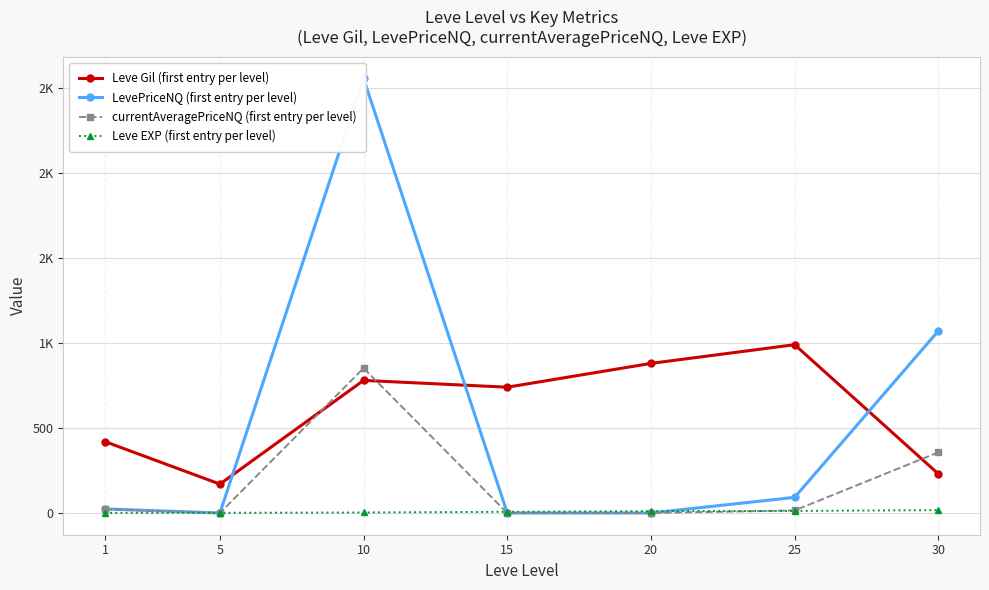

At which category does the chart reach its minimum across all series?

5